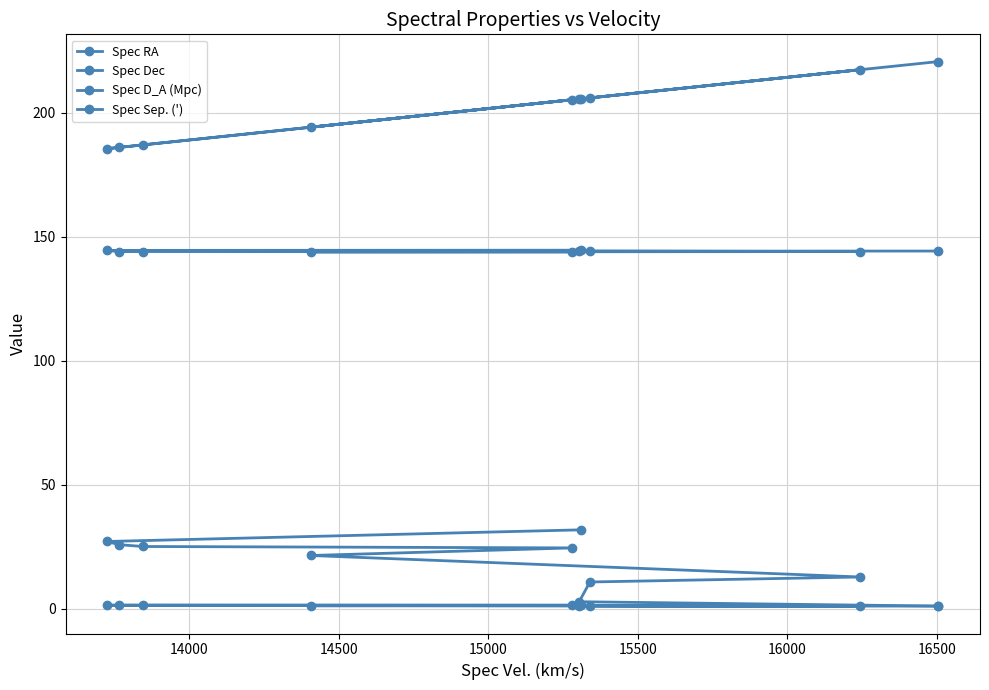

What is the maximum value shown in the chart?

220.7